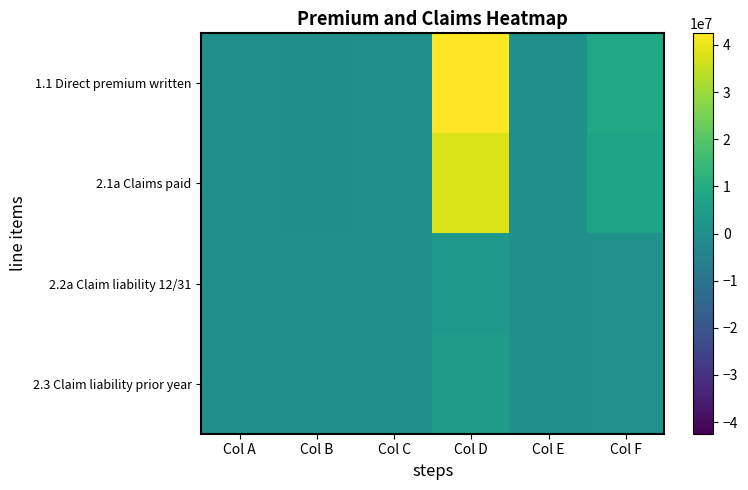

List the series in order of their peak value, highest first.

1.1 Direct premium written, 2.1a Claims paid, 2.3 Claim liability prior year, 2.2a Claim liability 12/31